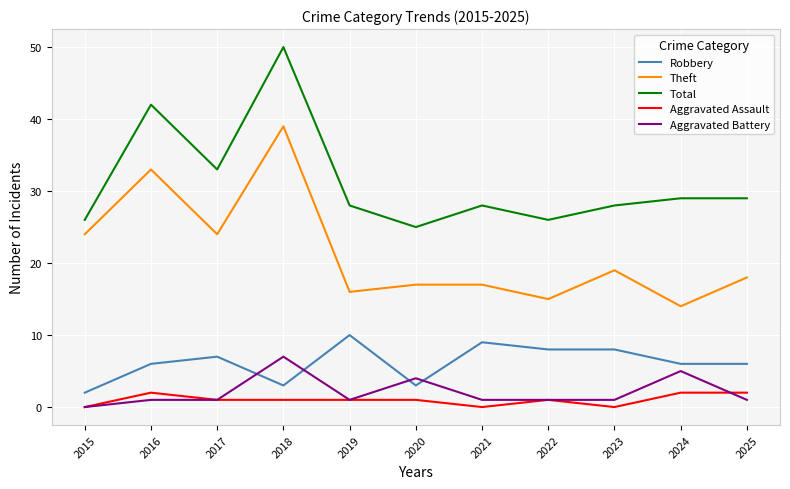

What is the maximum value shown in the chart?

50